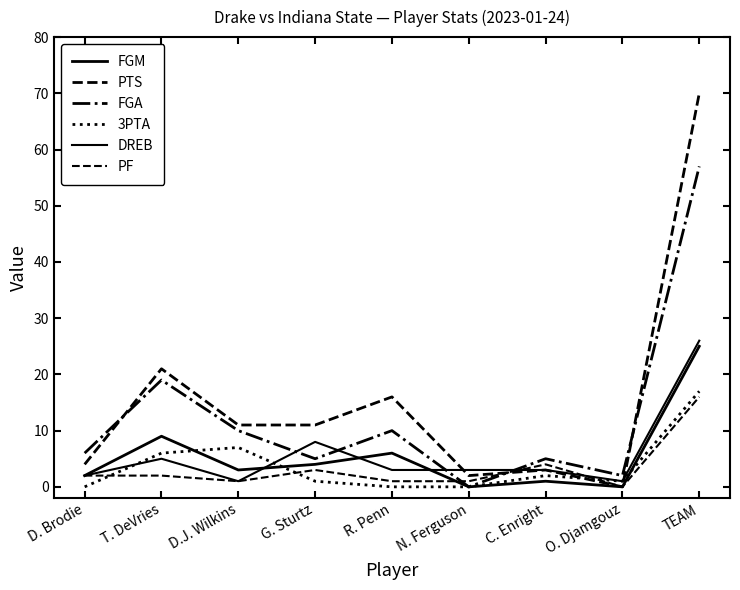

Reading left to right, extract all data points from this chart.

FGM: 2	9	3	4	6	0	1	0	25
PTS: 4	21	11	11	16	2	3	0	70
FGA: 6	19	10	5	10	0	5	2	57
3PTA: 0	6	7	1	0	0	2	1	17
DREB: 2	5	1	8	3	3	3	1	26
PF: 2	2	1	3	1	1	4	0	16